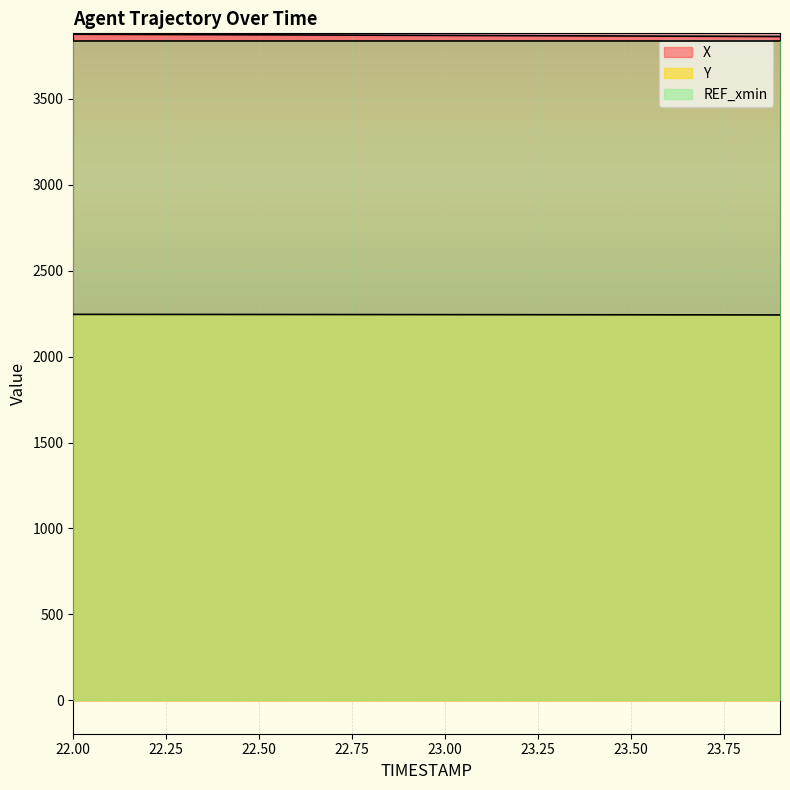

Read the Y value at 22.4.

2245.1